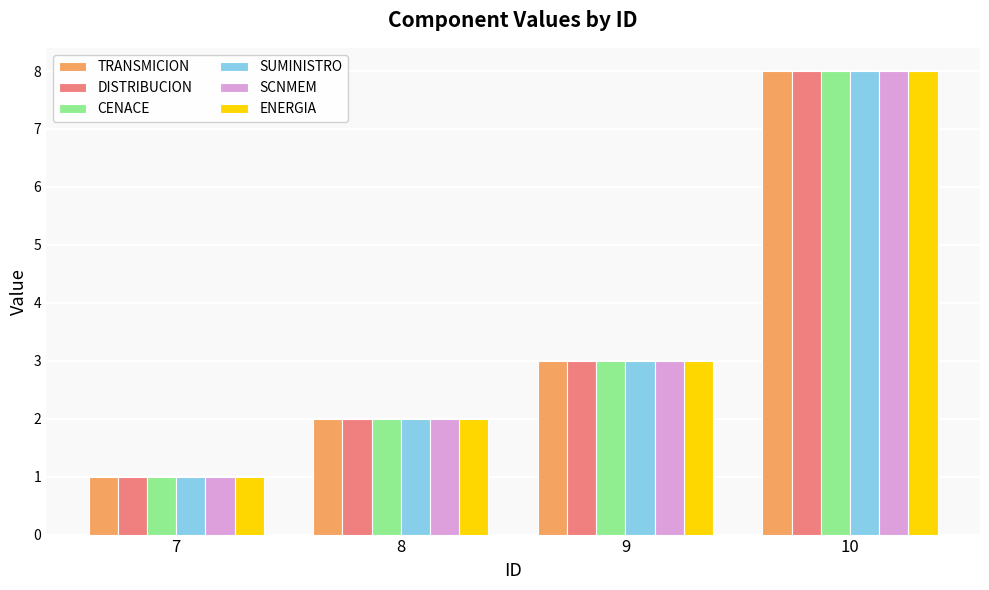

What are all the series names shown in the legend?

TRANSMICION, DISTRIBUCION, CENACE, SUMINISTRO, SCNMEM, ENERGIA